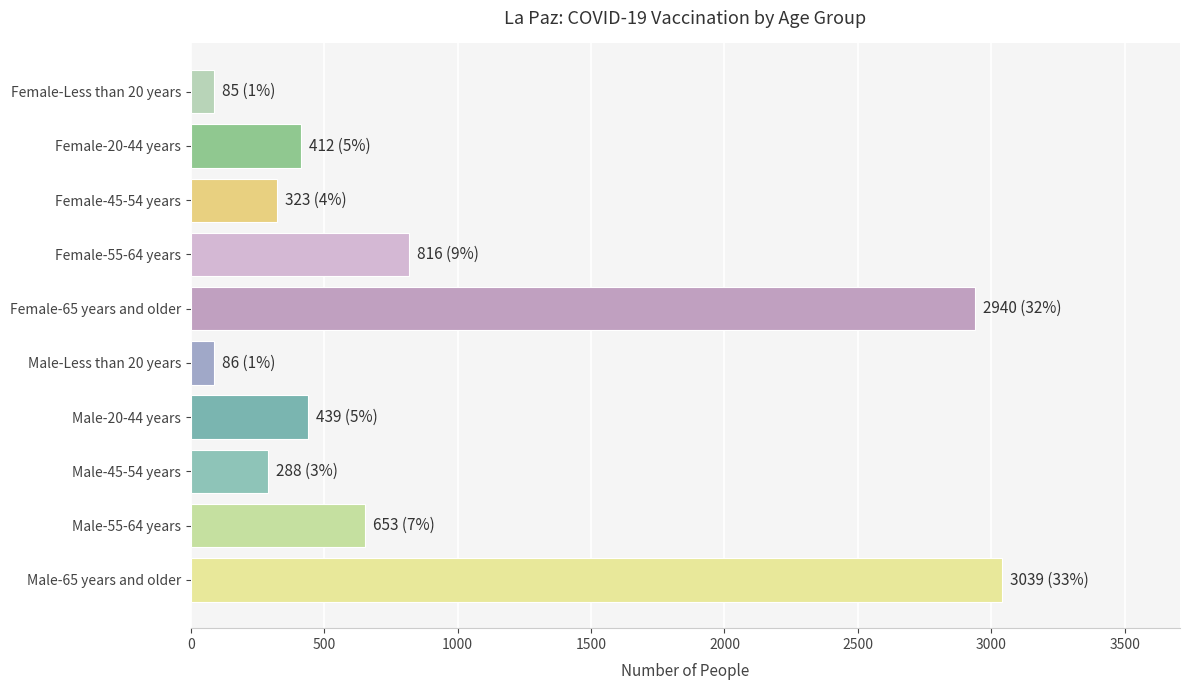

Is it true that the value at Male-65 years and older is 3039?

True